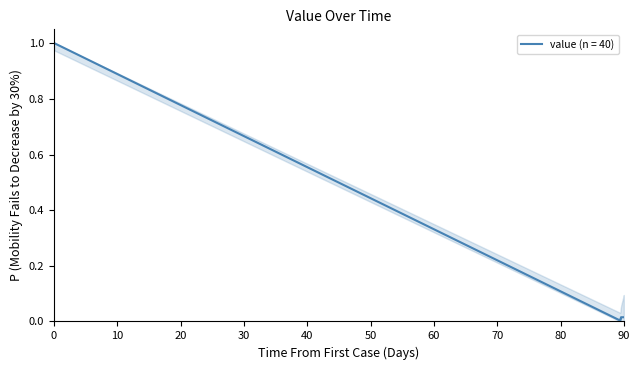

Reading right to left, list all the values displayed in this chart.

0.0	0.0	0.0	0.0	0.0	0.0	0.0	0.0	0.0	0.0	0.0	0.0	0.0	0.0	0.0	0.0	0.0	0.0	0.0	0.0	0.0	0.0	0.0	0.0	0.0	0.0	0.0	0.0	0.0	0.0	0.0	0.0	0.0	0.0	0.0	1.0	1.0	1.0	1.0	1.0